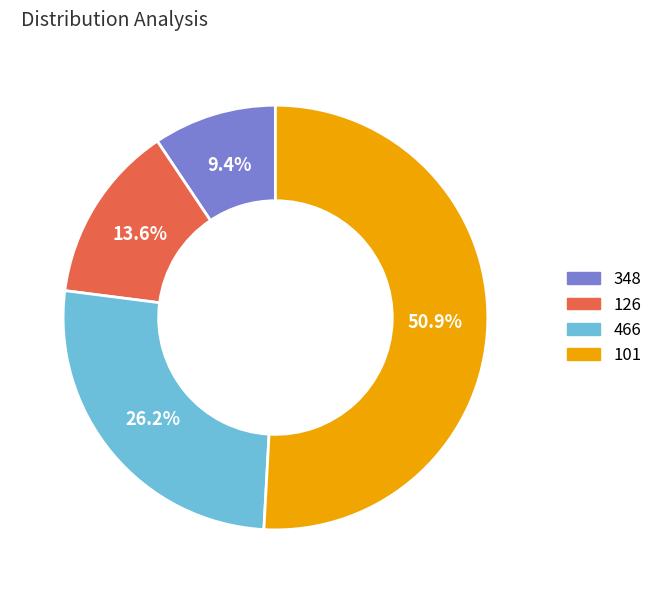

Which slice represents more than half of the pie?

101